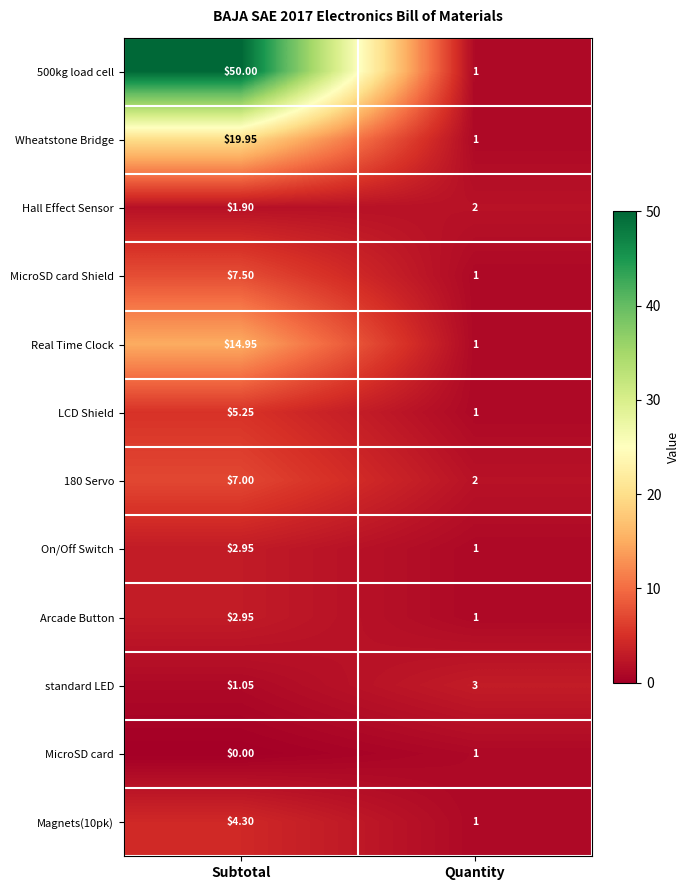

Which category has the highest value in the Arcade Button series?

Subtotal